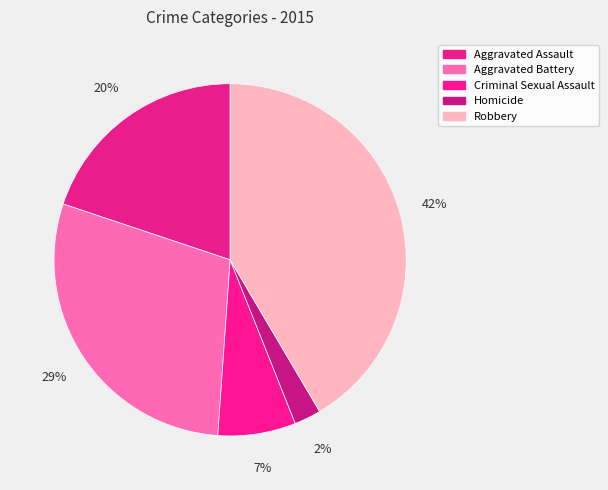

To the nearest percent, what percentage of the pie is Aggravated Battery?

29%